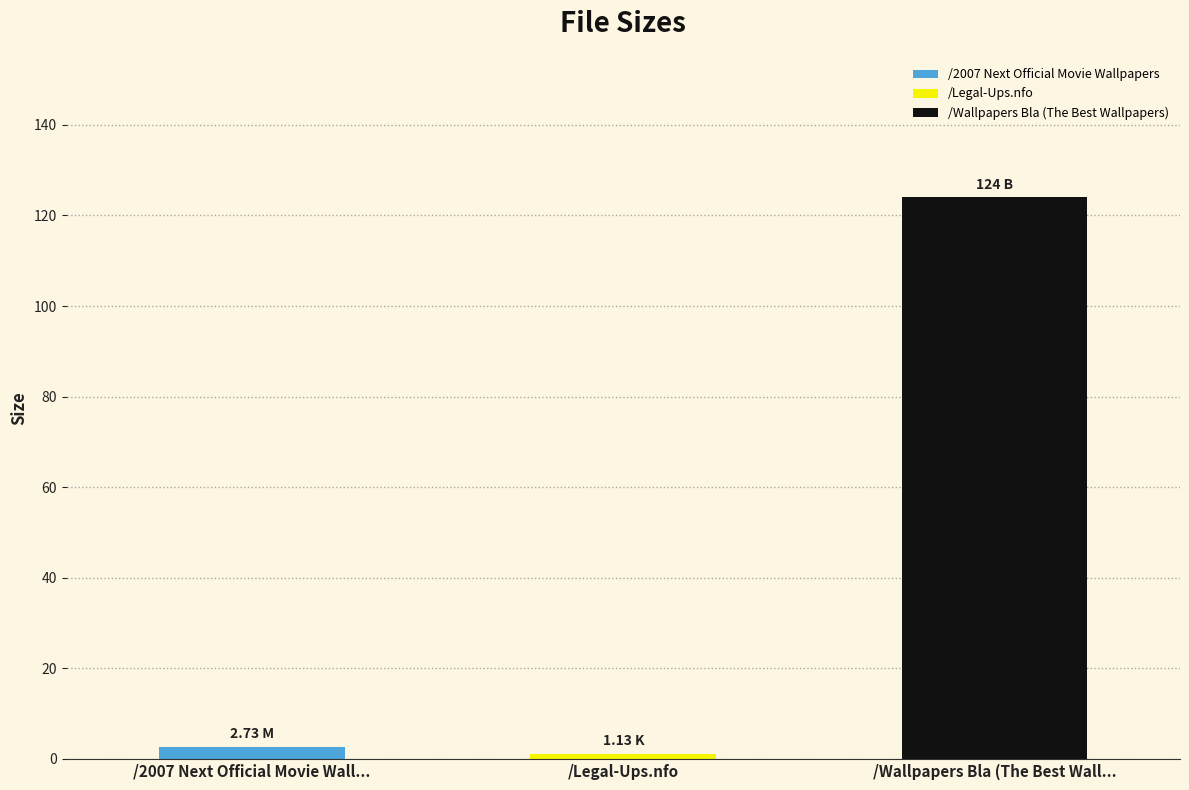

Does the chart contain stacked bars?

No